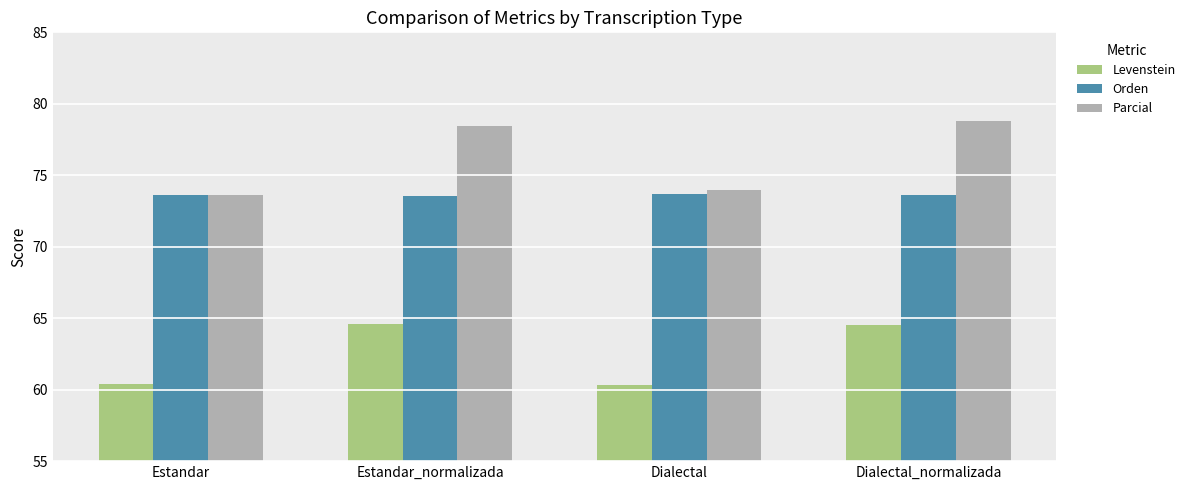

Which series has the largest total across all categories?

Parcial